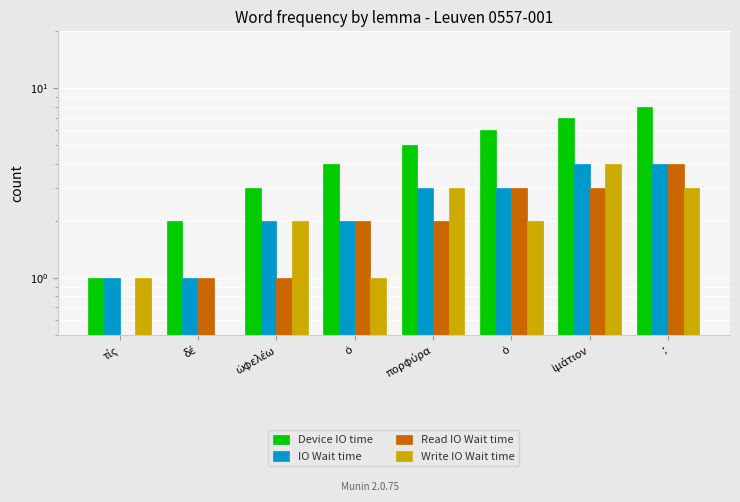

What is the total value across all series at ;?

19